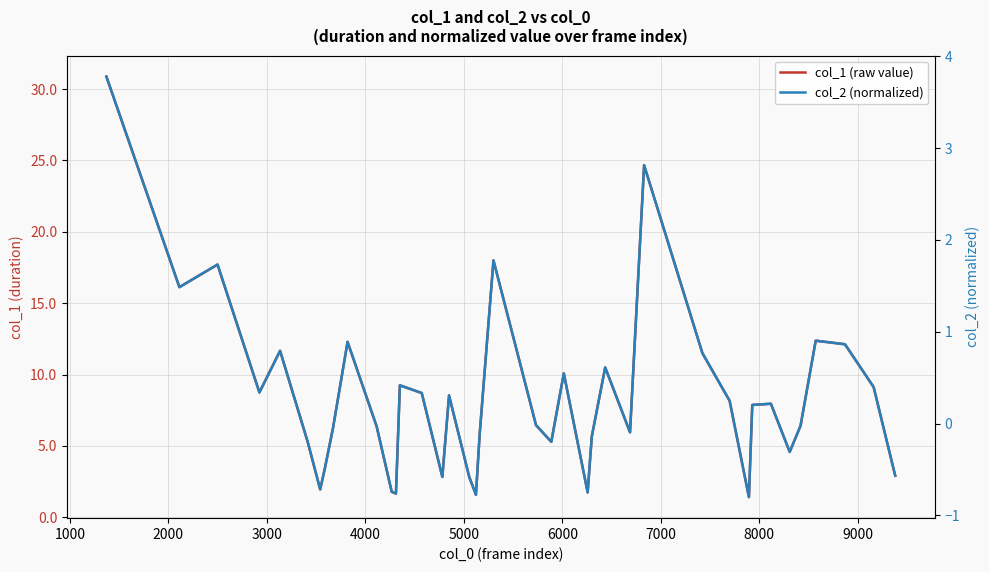

Count the number of data series in this chart.

2